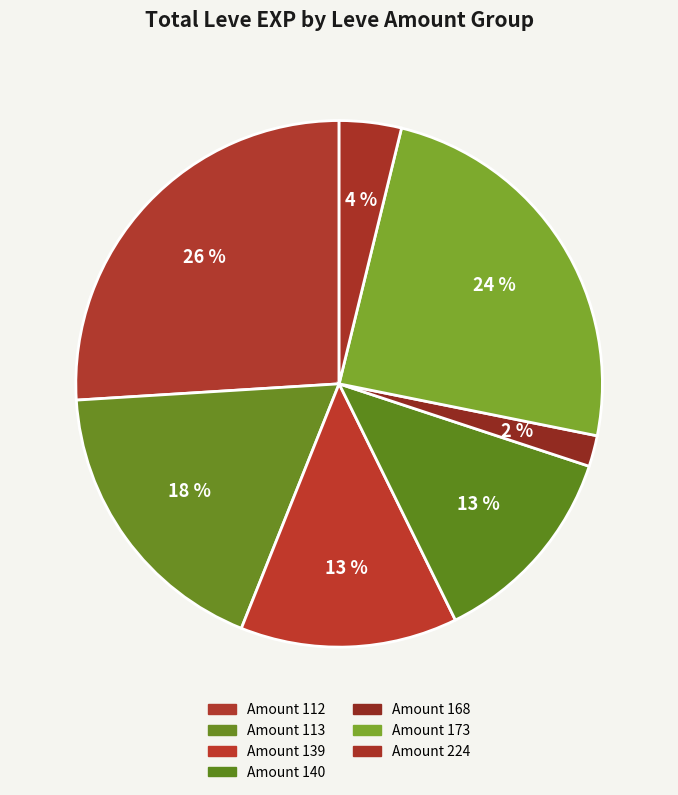

Is there a majority slice in this chart?

No